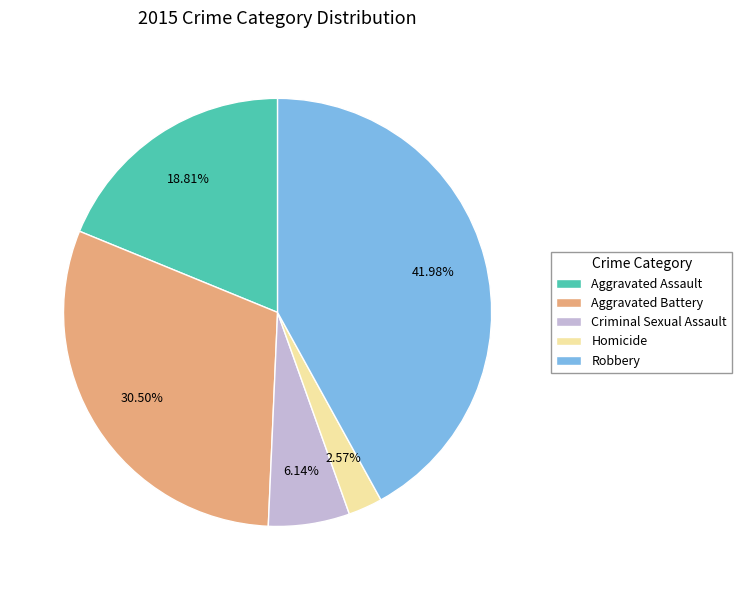

What percentage is the Aggravated Assault slice, to the nearest percent?

19%